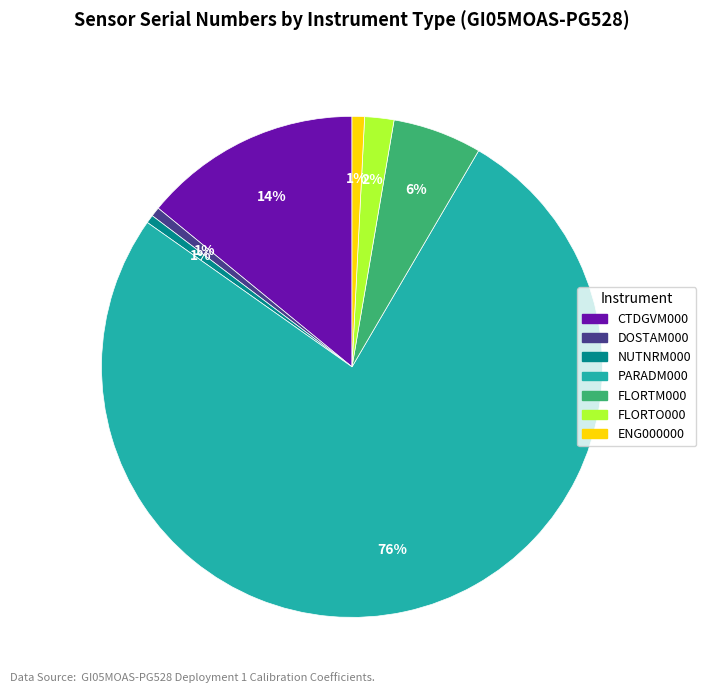

Count the number of slices in the pie.

7